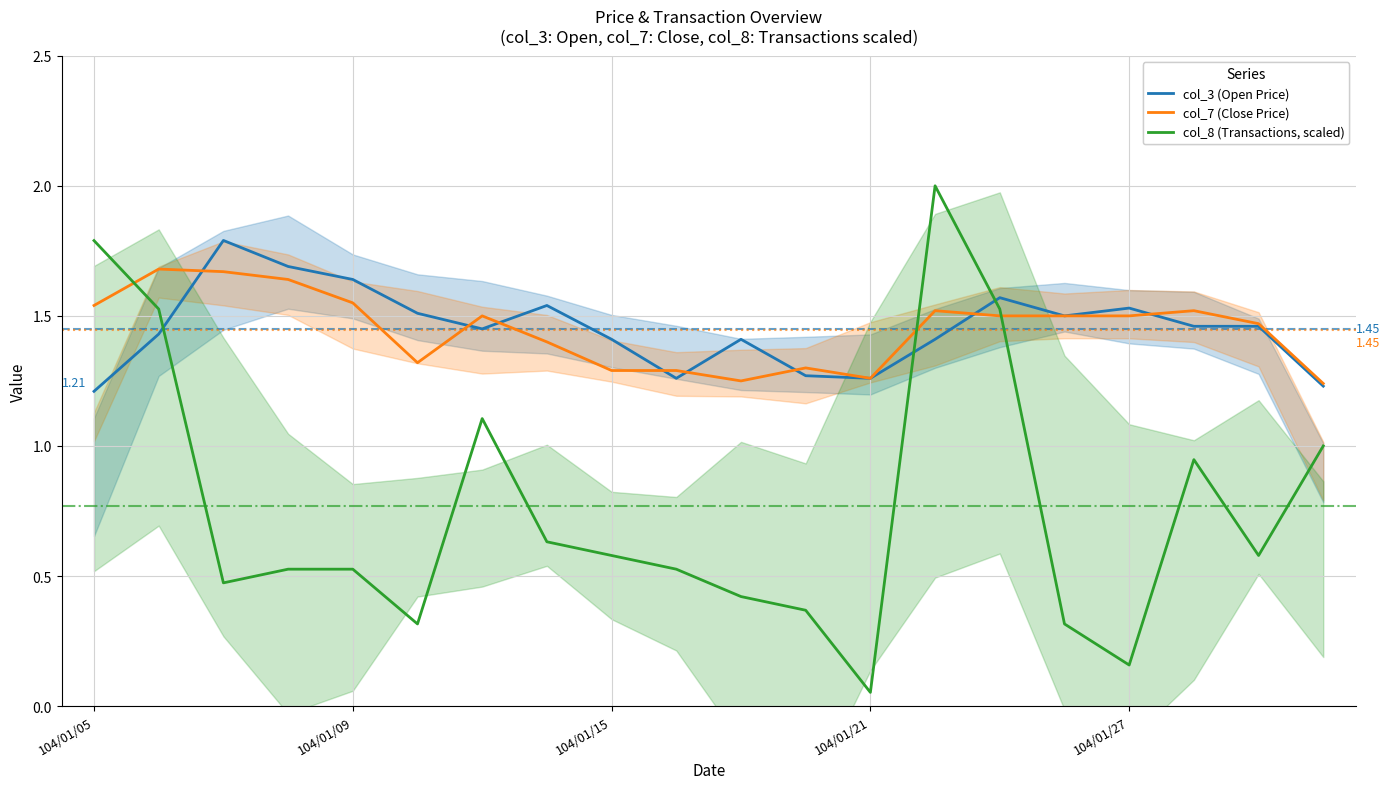

Which series has the largest range (max minus min)?

col_8